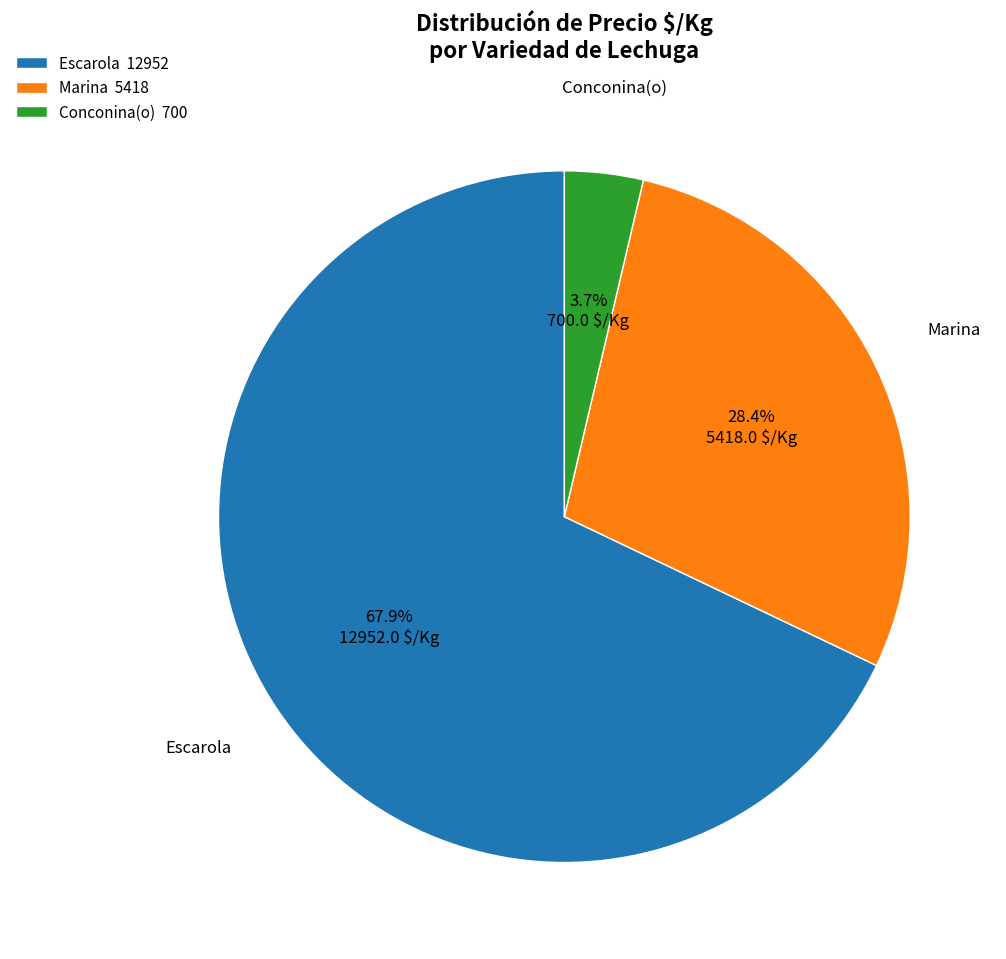

Does any single category account for the majority?

Yes